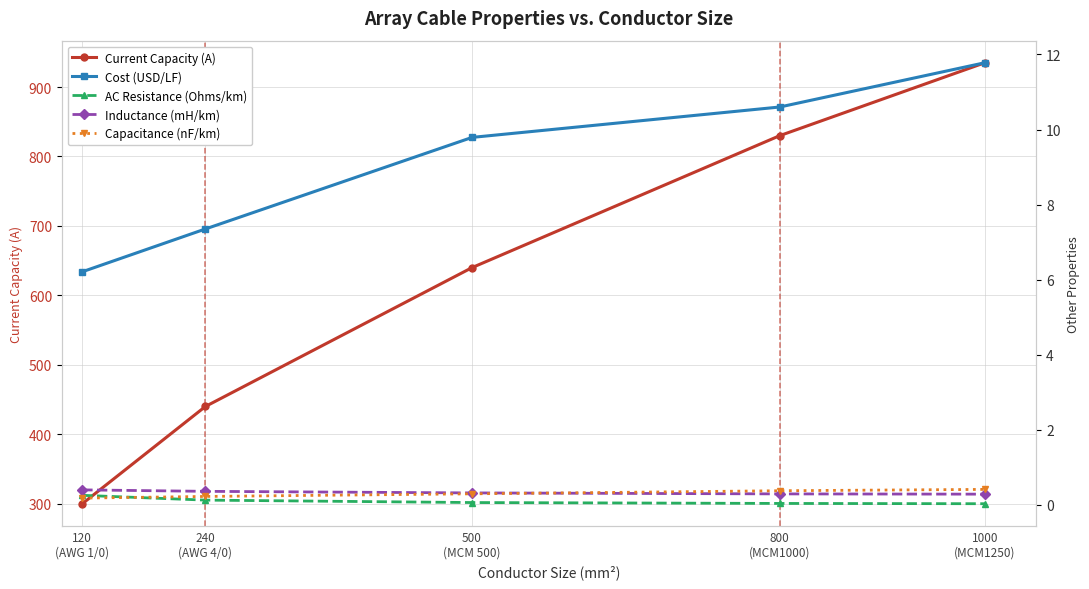

True or false: Inductance (mH/km) has more than 0 interior local peaks.

False